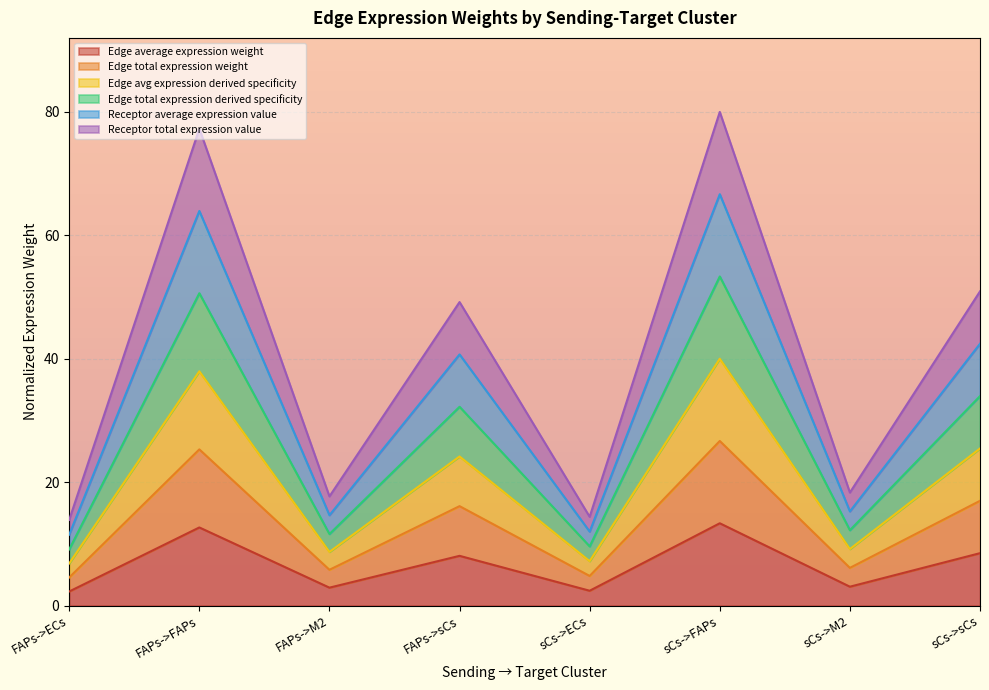

What is the average value of the Receptor average expression value series?

40.2